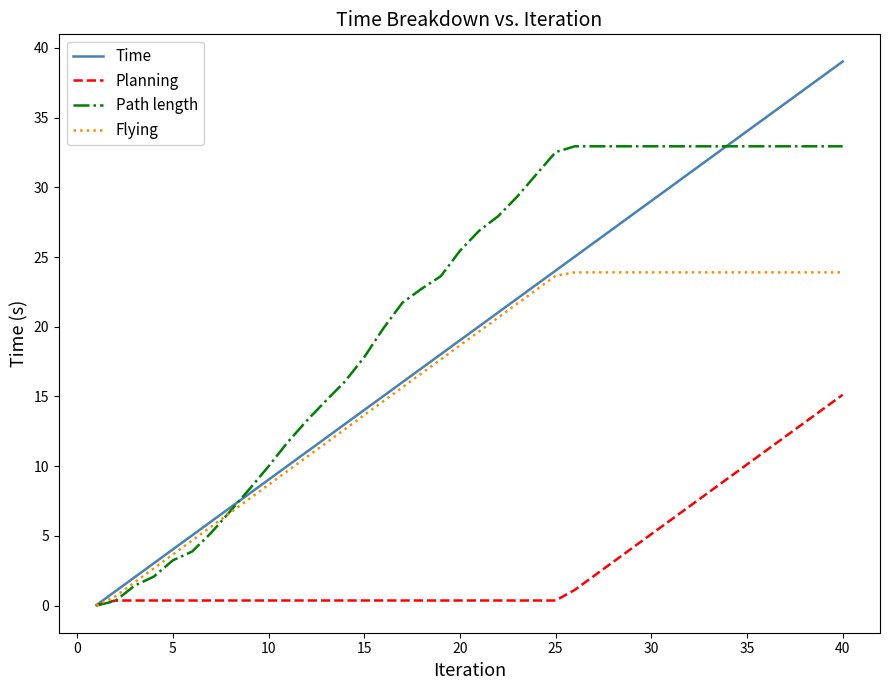

True or false: Time and Path length intersect in this chart.

True